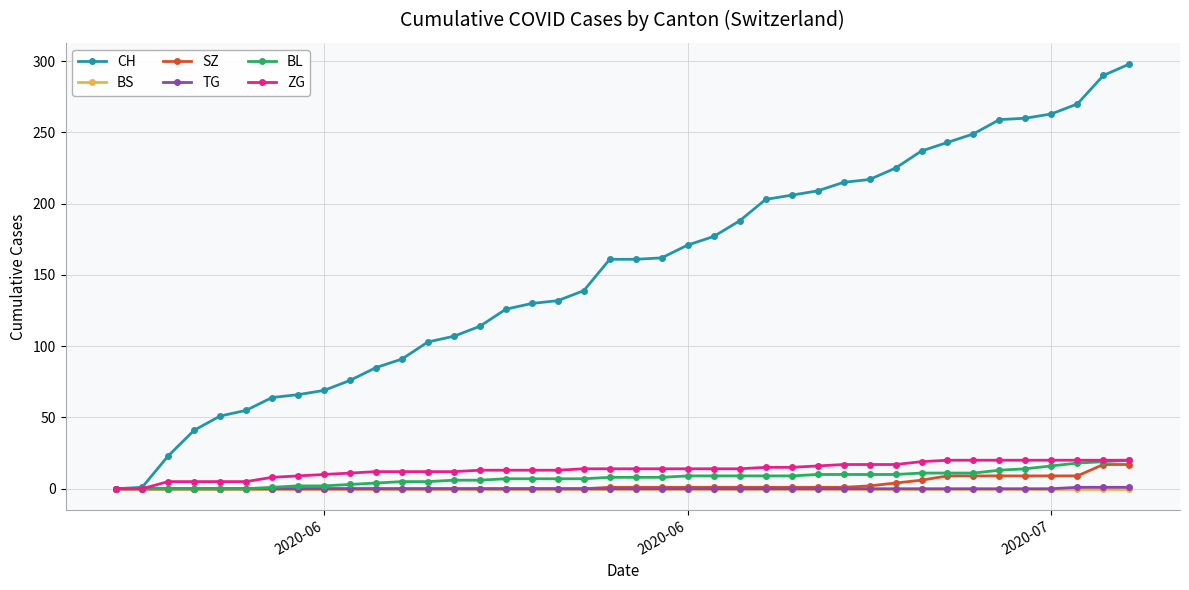

Which series has the widest spread of values?

CH